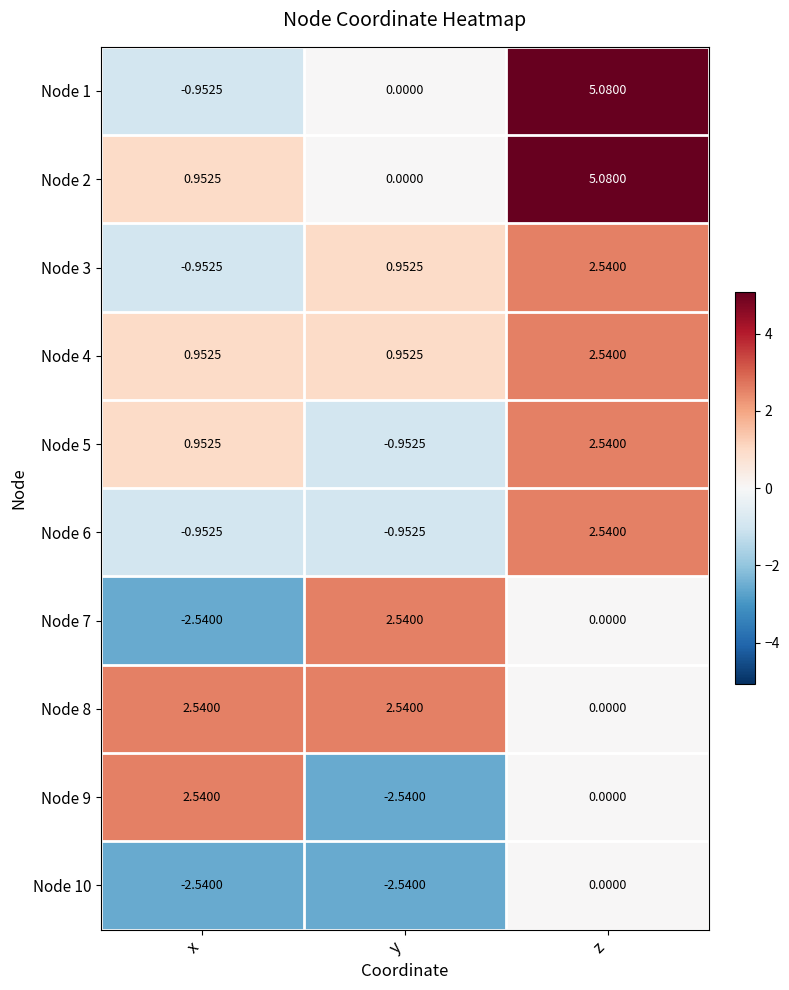

At which label does Node 9 first exceed 0?

x